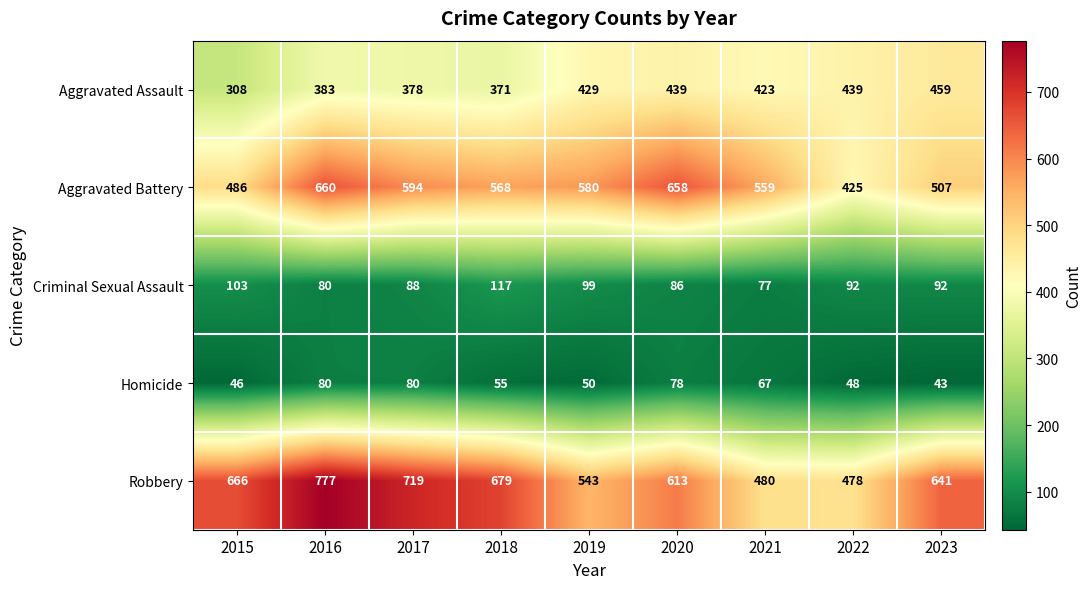

Which label corresponds to the largest value in the chart?

2016